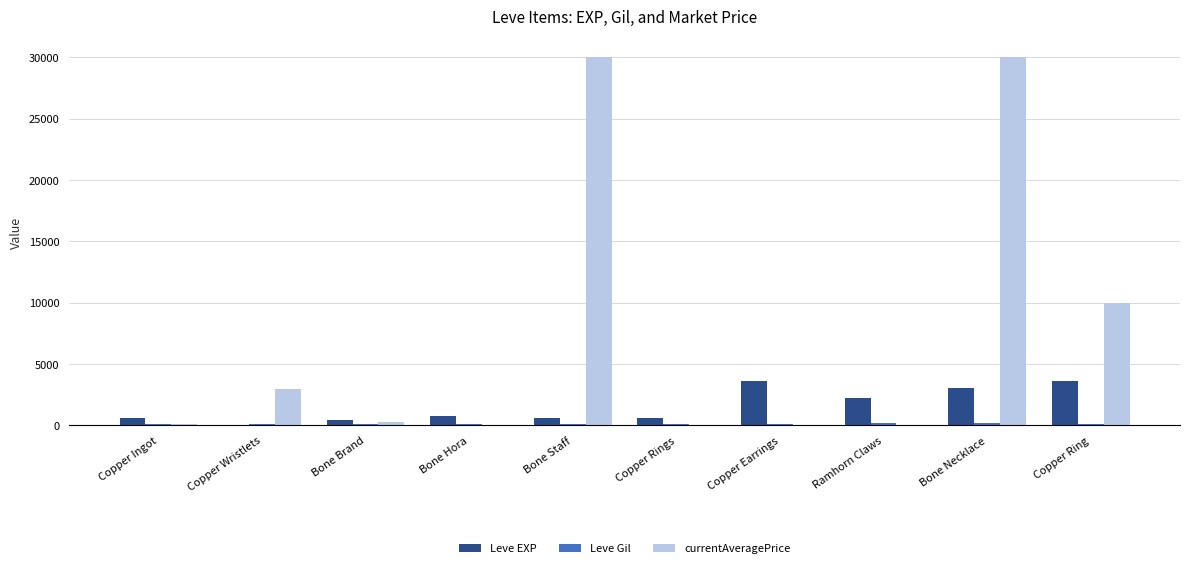

Which series has the largest total across all categories?

currentAveragePrice